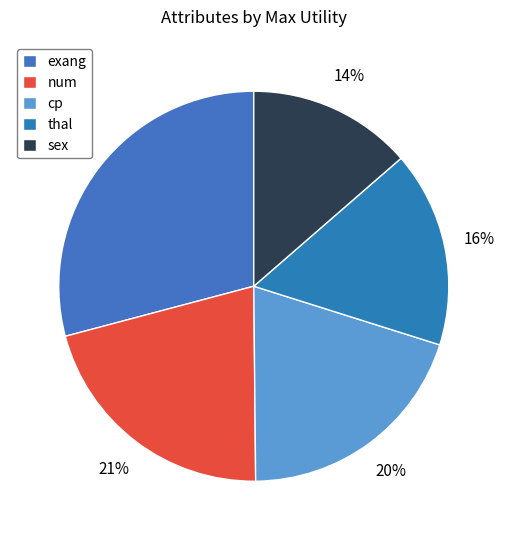

Between sex and num, which is larger?

num